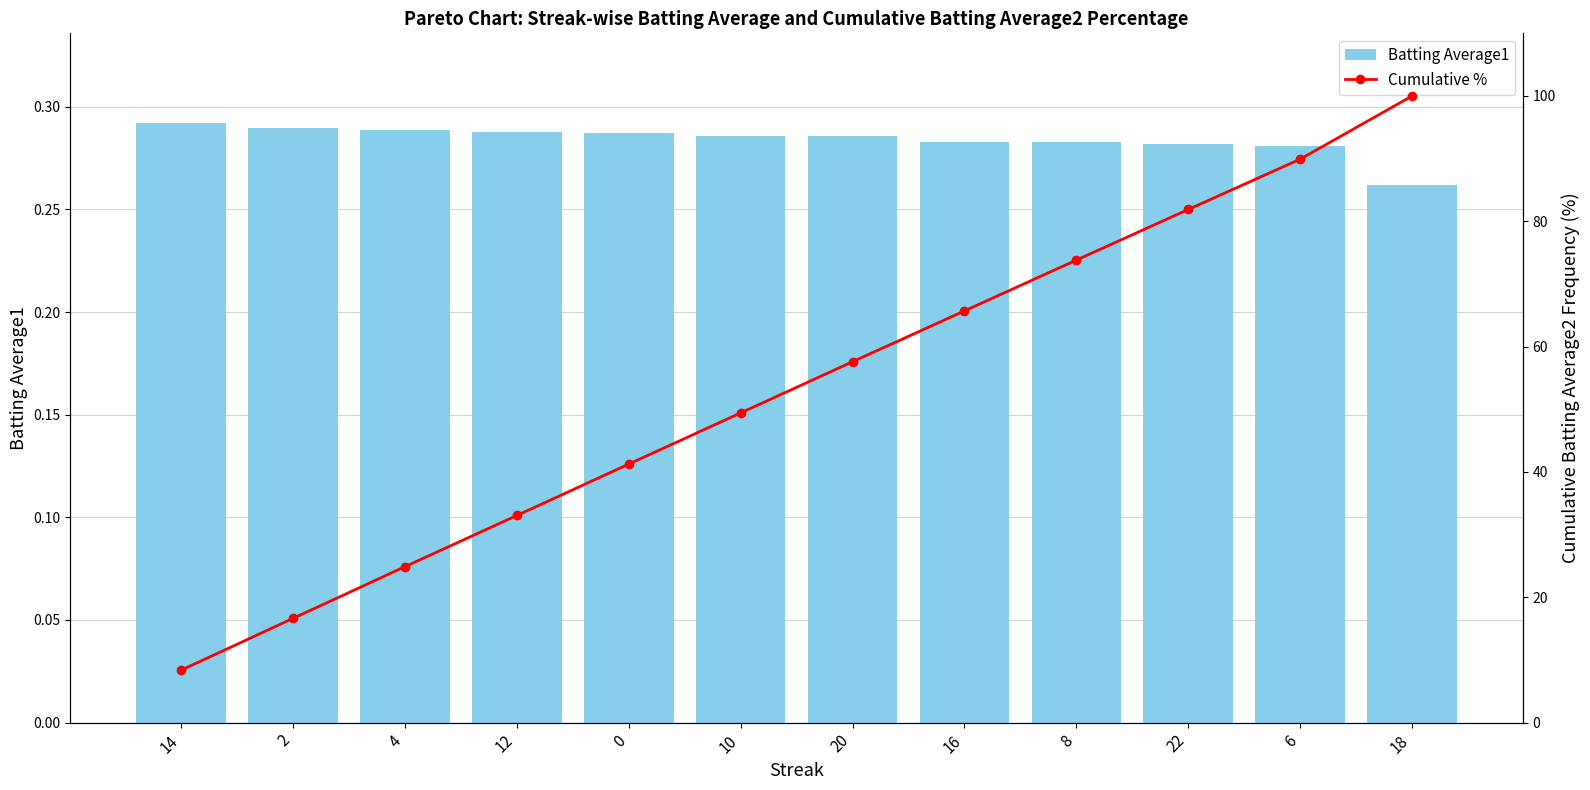

Which series has the largest range (max minus min)?

Cumulative %